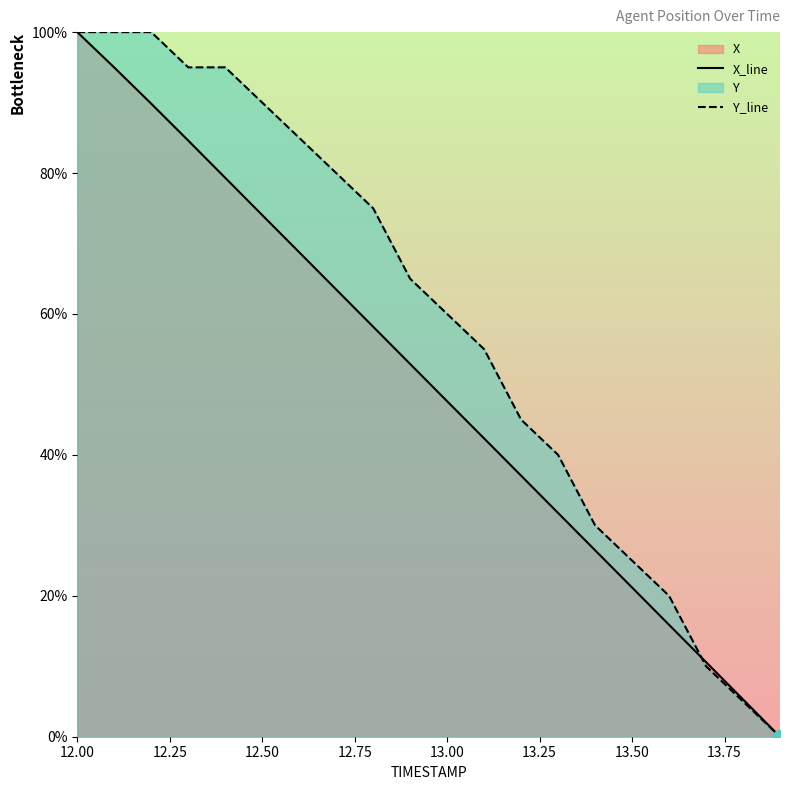

What is the highest value of the Y_line series?

100.0